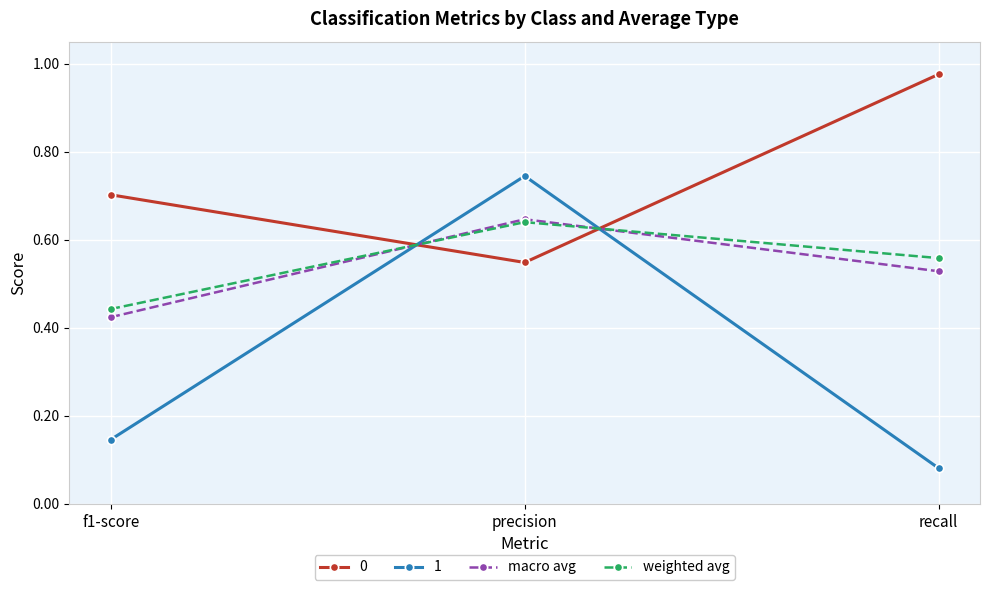

At which label is macro avg closest to 0?

f1-score